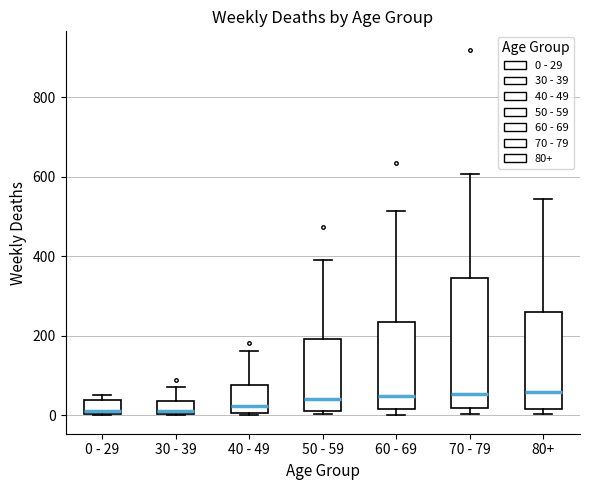

Reading left to right, read every box against the y-axis: the position of its median line, the range the box covers, and the ends of its whiskers. The values are not printed on the chart, so give them approximately, as read against the axis.

0 - 29: median 20, box 0 to 40, whiskers 0 to 60
30 - 39: median 20, box 0 to 40, whiskers 0 to 80
40 - 49: median 20, box 0 to 80, whiskers 0 (just below the box's lower edge) to 160
50 - 59: median 40, box 20 to 200, whiskers 0 to 400
60 - 69: median 40, box 20 to 240, whiskers 0 to 520
70 - 79: median 60, box 20 to 340, whiskers 0 to 600
80+: median 60, box 20 to 260, whiskers 0 to 540